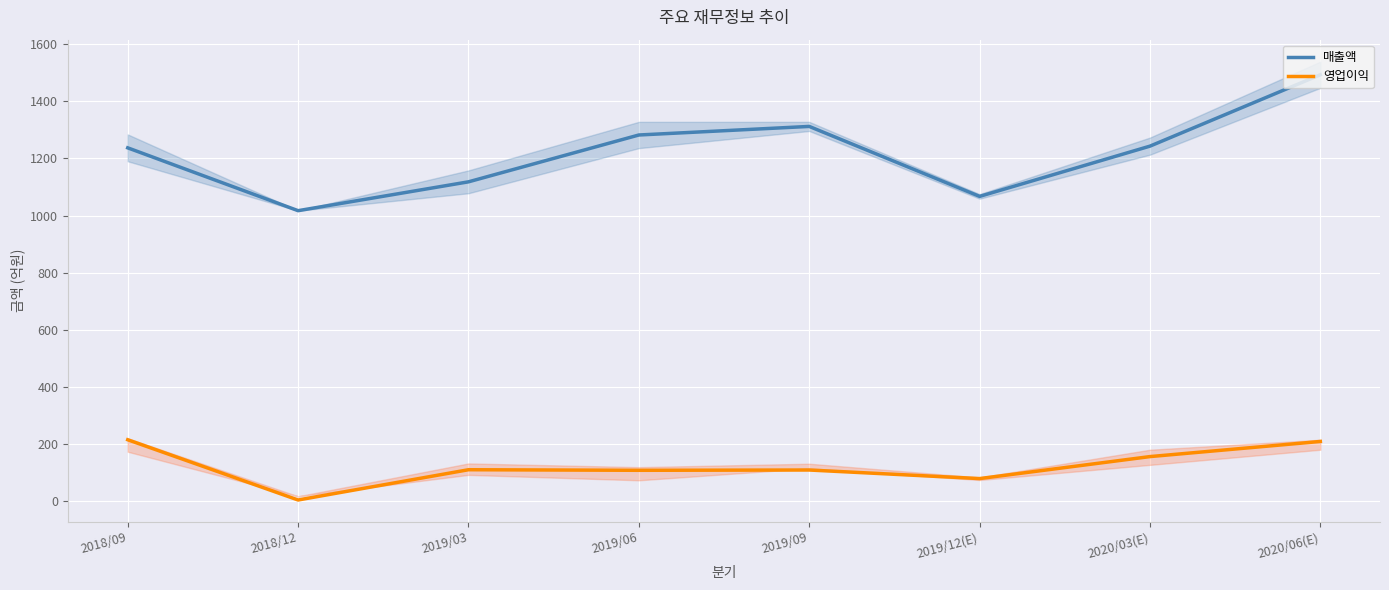

True or false: 매출액 has a value of 705 at 2019/12(E).

False